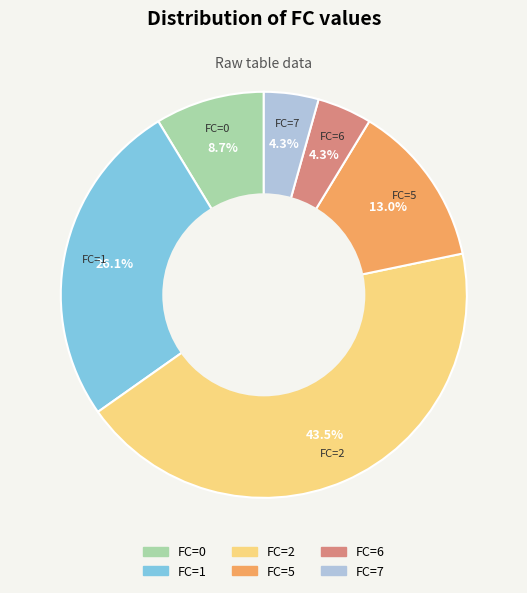

Is there any slice that represents more than half of the pie?

No